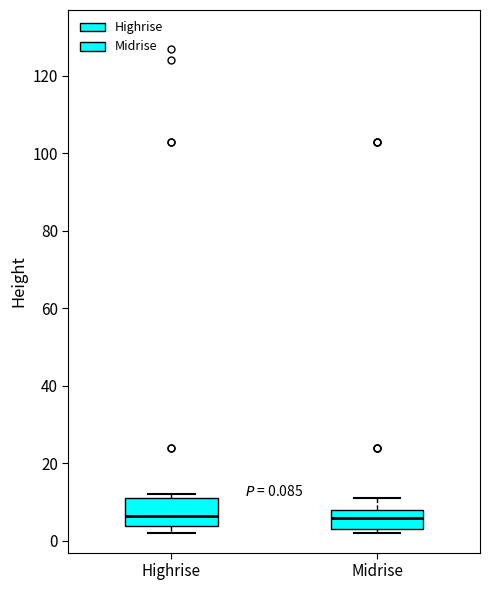

Comparing the boxes themselves (not the whiskers), which one is the tallest?

Highrise